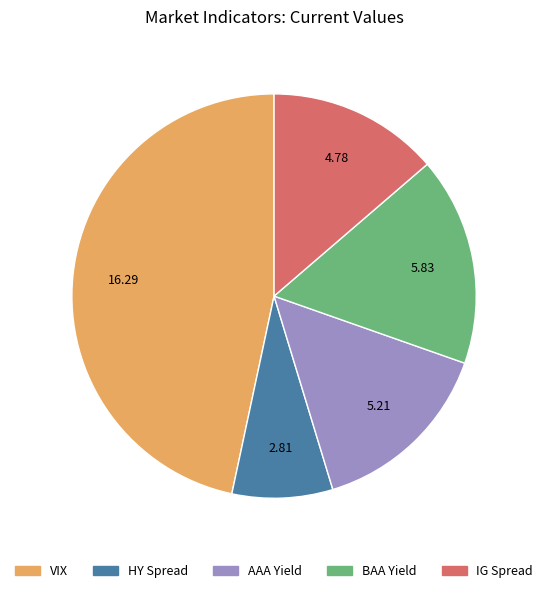

Rank the categories by value from highest to lowest.

VIX, BAA Yield, AAA Yield, IG Spread, HY Spread